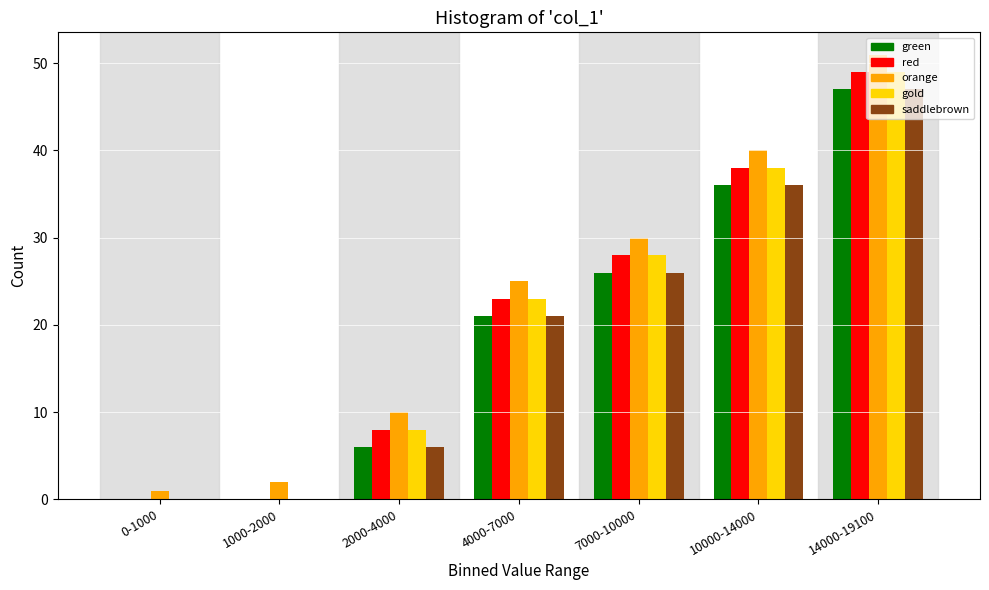

The gold series shows 18 at 1000-2000. True or false?

False